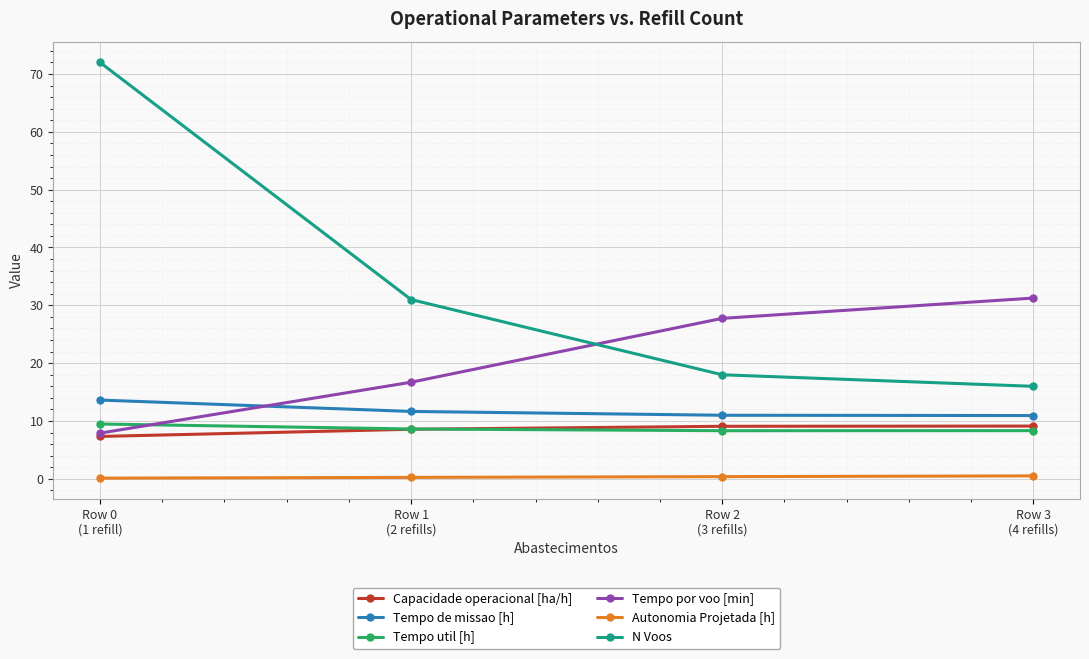

Is this an area chart (filled region under the line)?

No